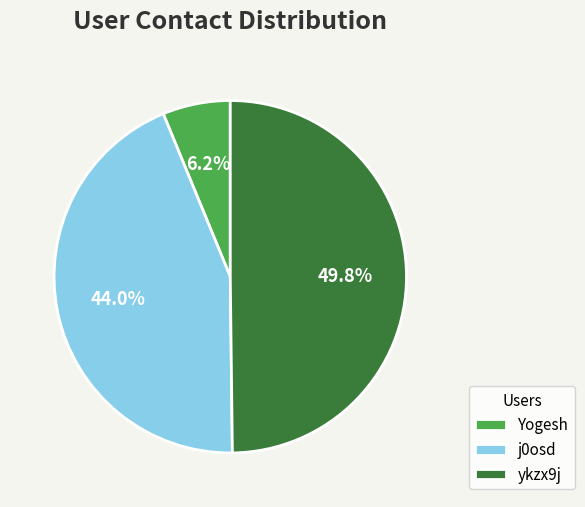

What is the total percentage of ykzx9j and Yogesh?

56.0%